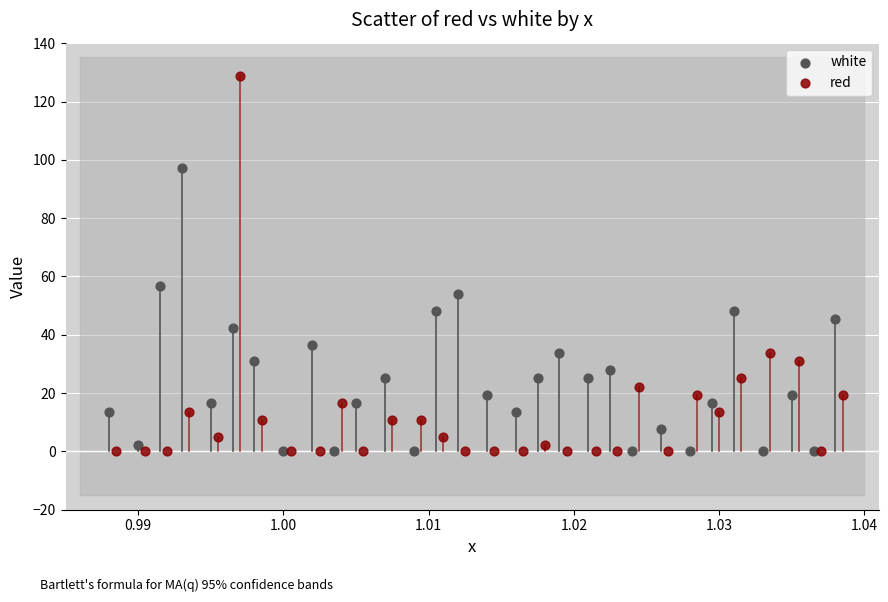

What are all the series names shown in the legend?

white, red